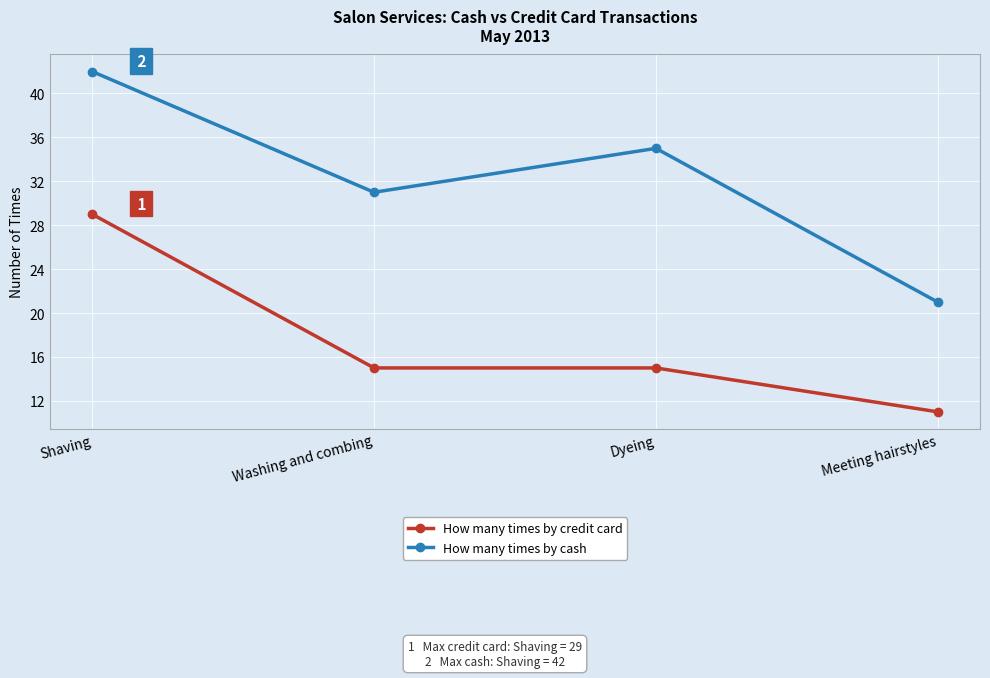

Which category has the lowest value in the How many times by cash series?

Meeting hairstyles